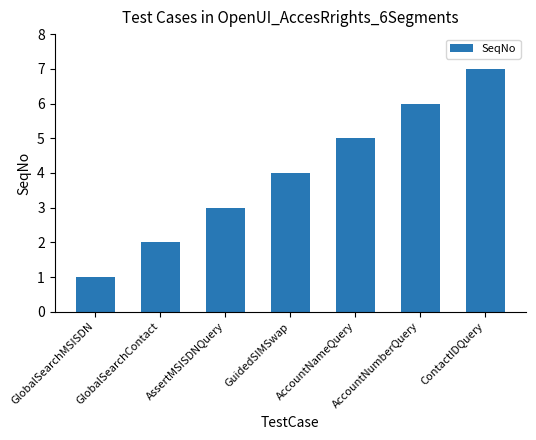

What is the change in value from GlobalSearchMSISDN to AccountNameQuery?

+4